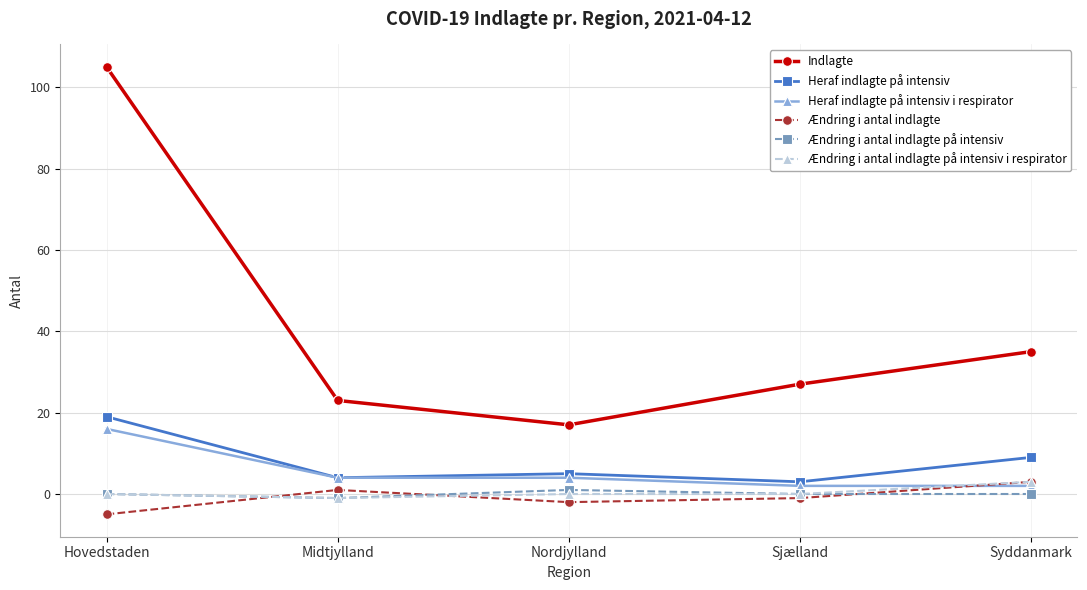

True or false: Indlagte and Ændring i antal indlagte på intensiv i respirator intersect in this chart.

False